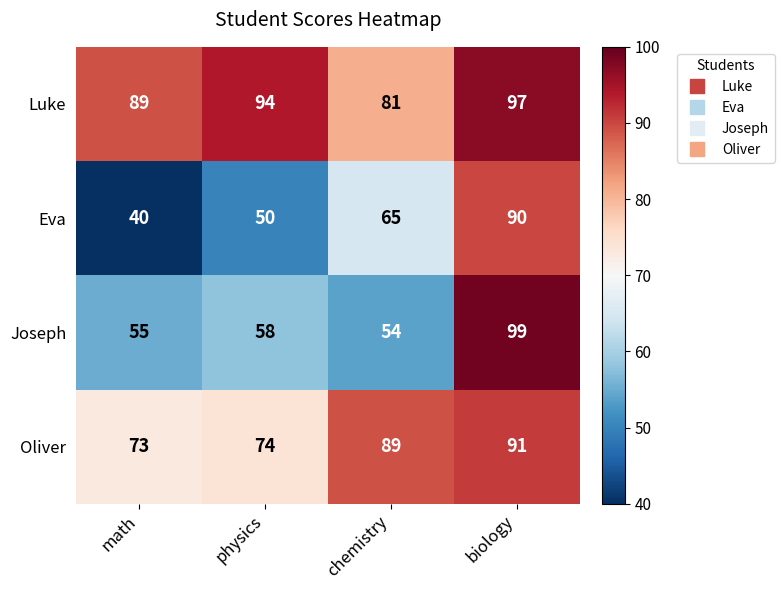

The Oliver series shows 89 at chemistry. True or false?

True